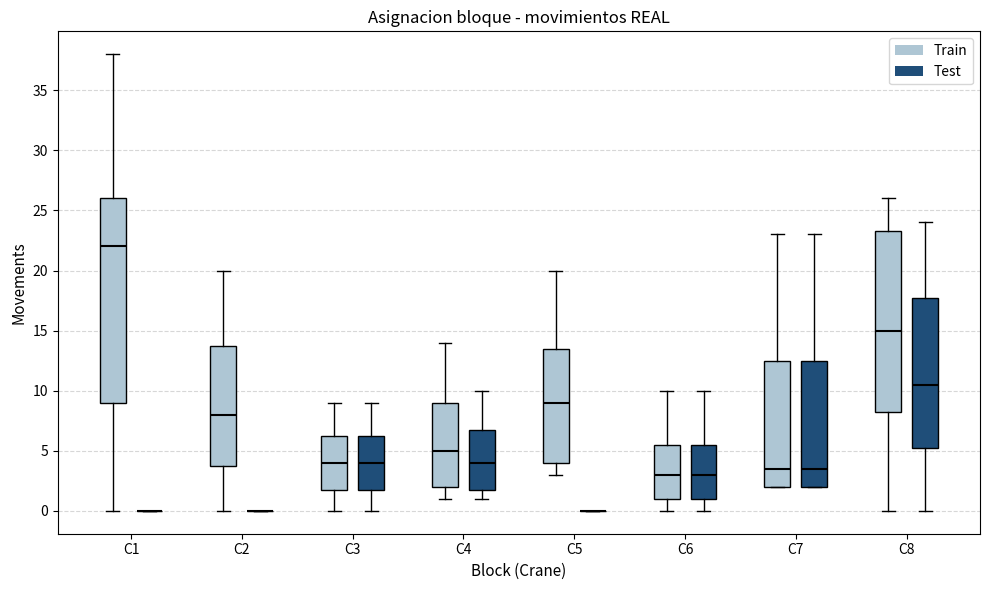

Where does the median line of the box for C4 (Test) sit on the y-axis? The values are not printed on the chart, so give them approximately, as read against the axis.

4.0